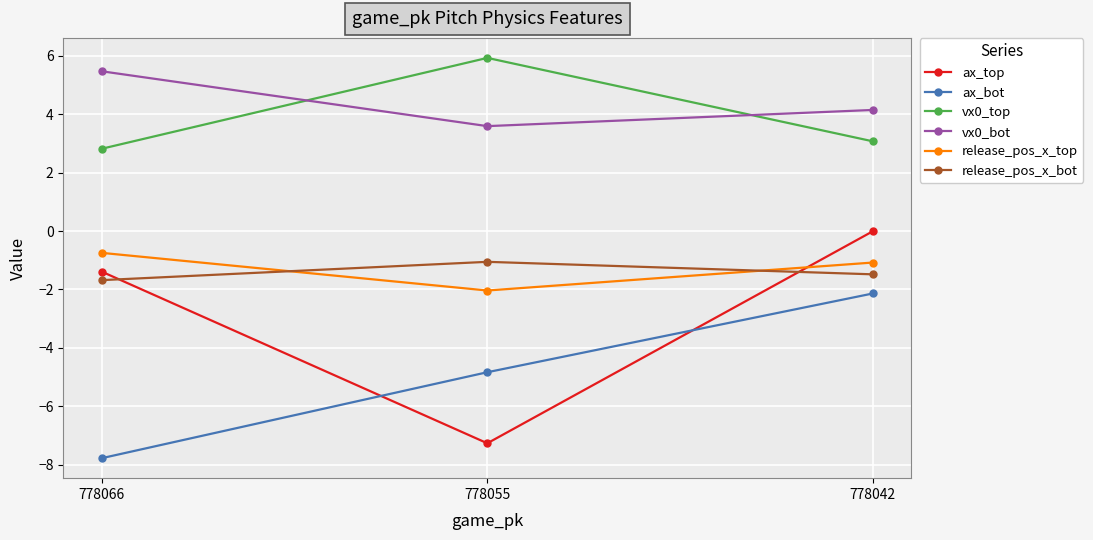

At which category is the sum across all series the highest?

778042